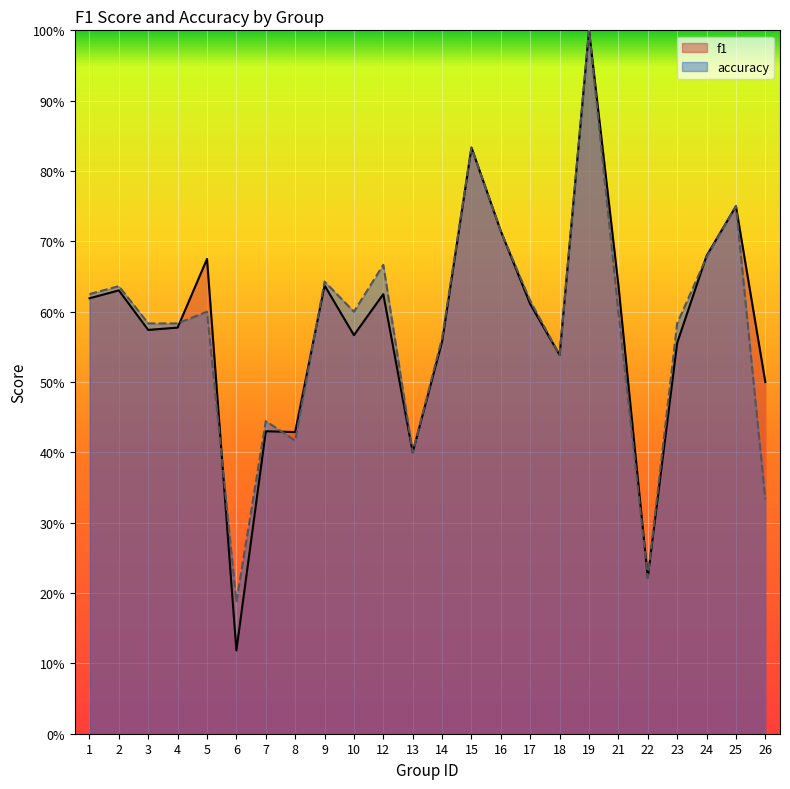

List the series in order of their peak value, lowest first.

f1, accuracy